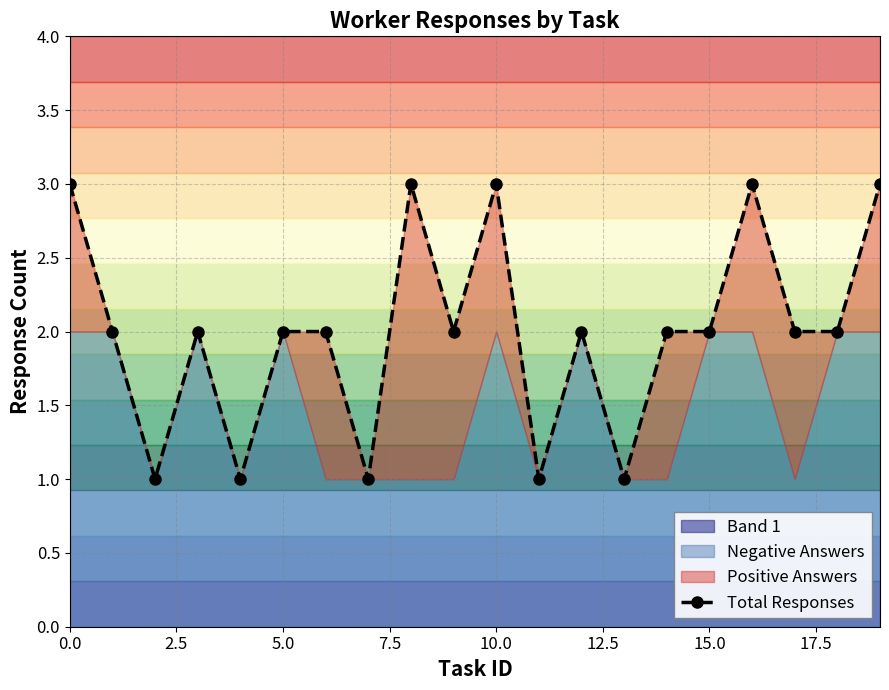

How many points are lower than both their immediate neighbors (excluding endpoints)?

6